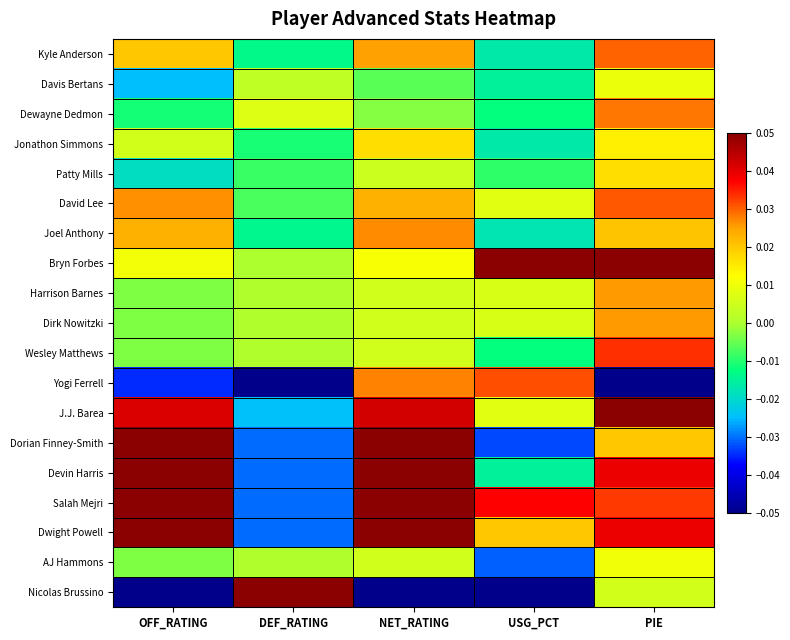

What is the total value across all series at DEF_RATING?

-0.2